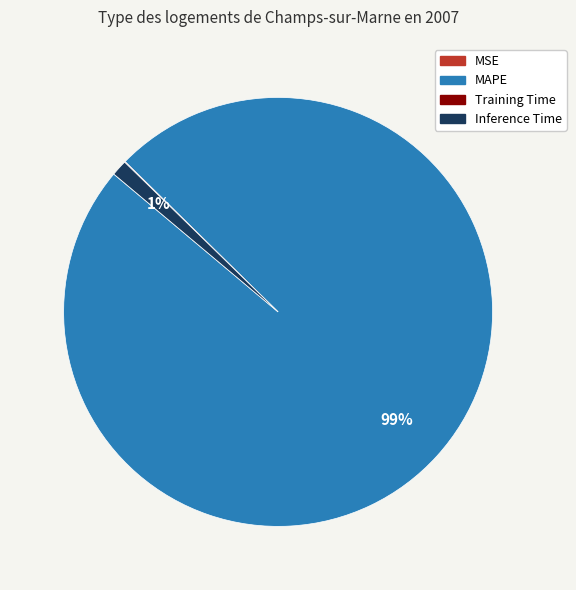

True or false: MAPE accounts for 99% of the total.

True